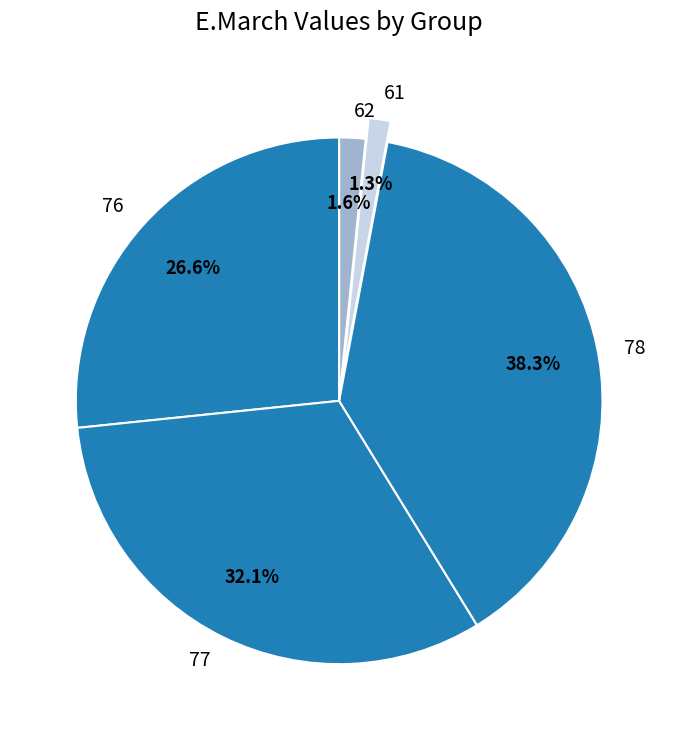

What percentage is the 78 slice, to the nearest percent?

38%